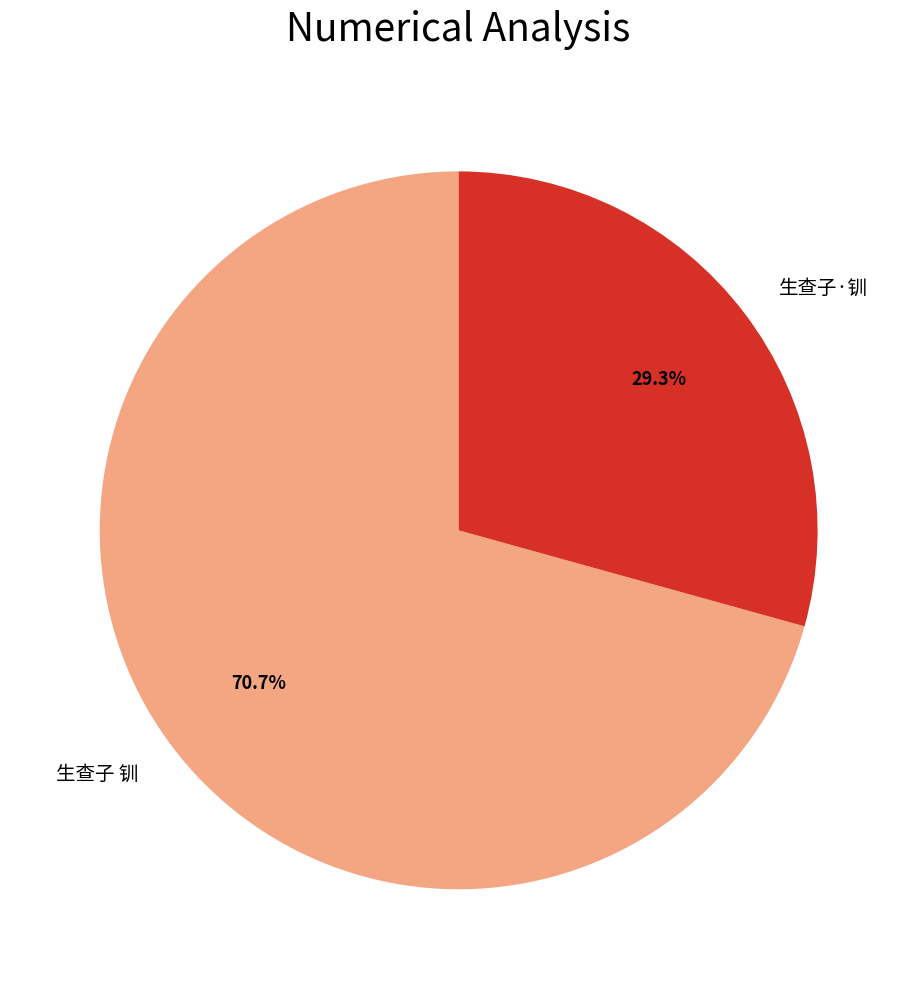

What percentage is the 生查子·钏 slice, to the nearest percent?

29%